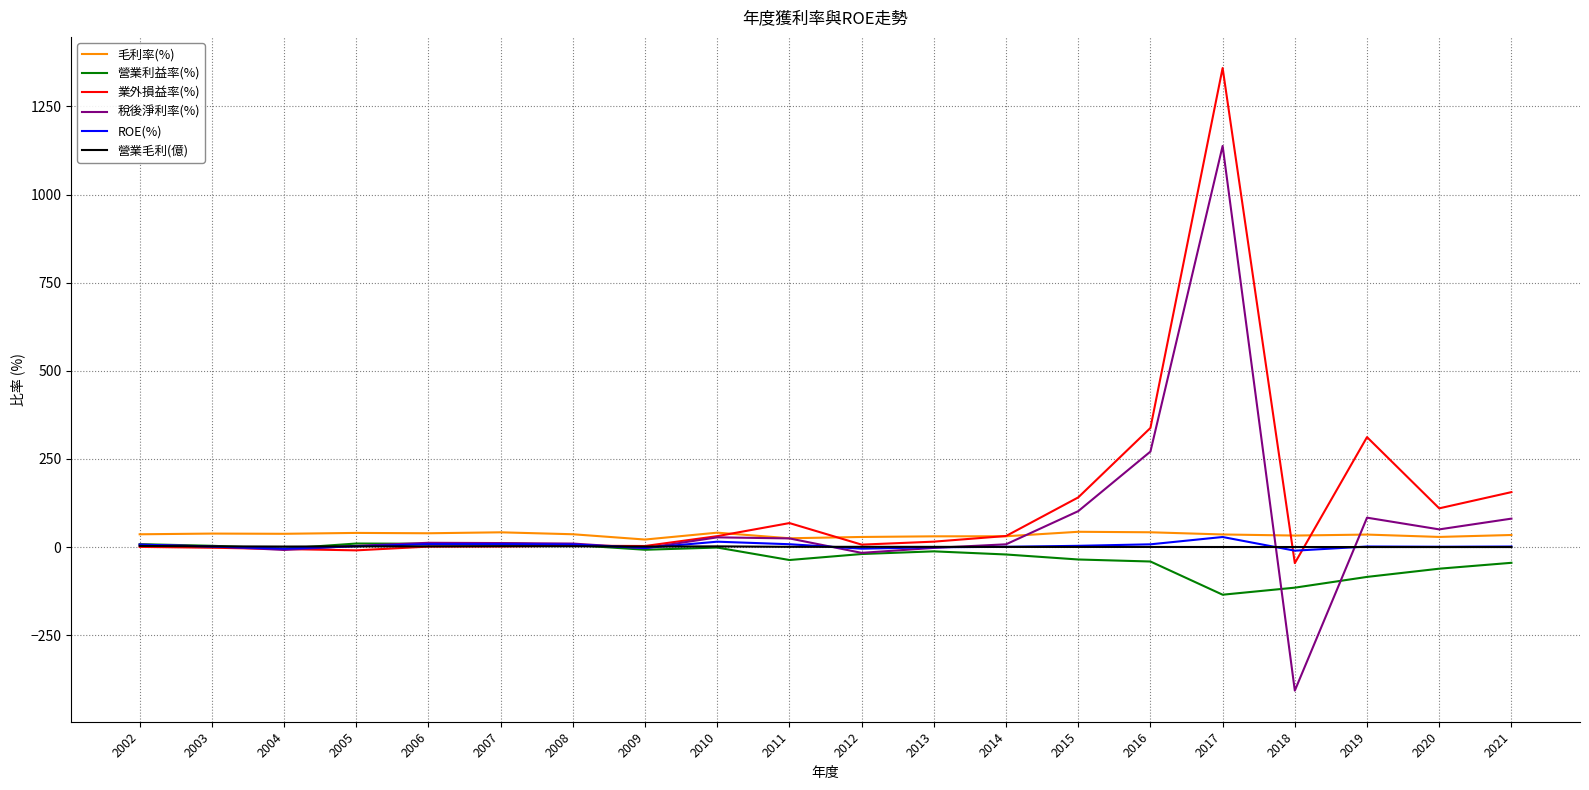

True or false: 業外損益率(%) has more than 1 interior local peaks.

True